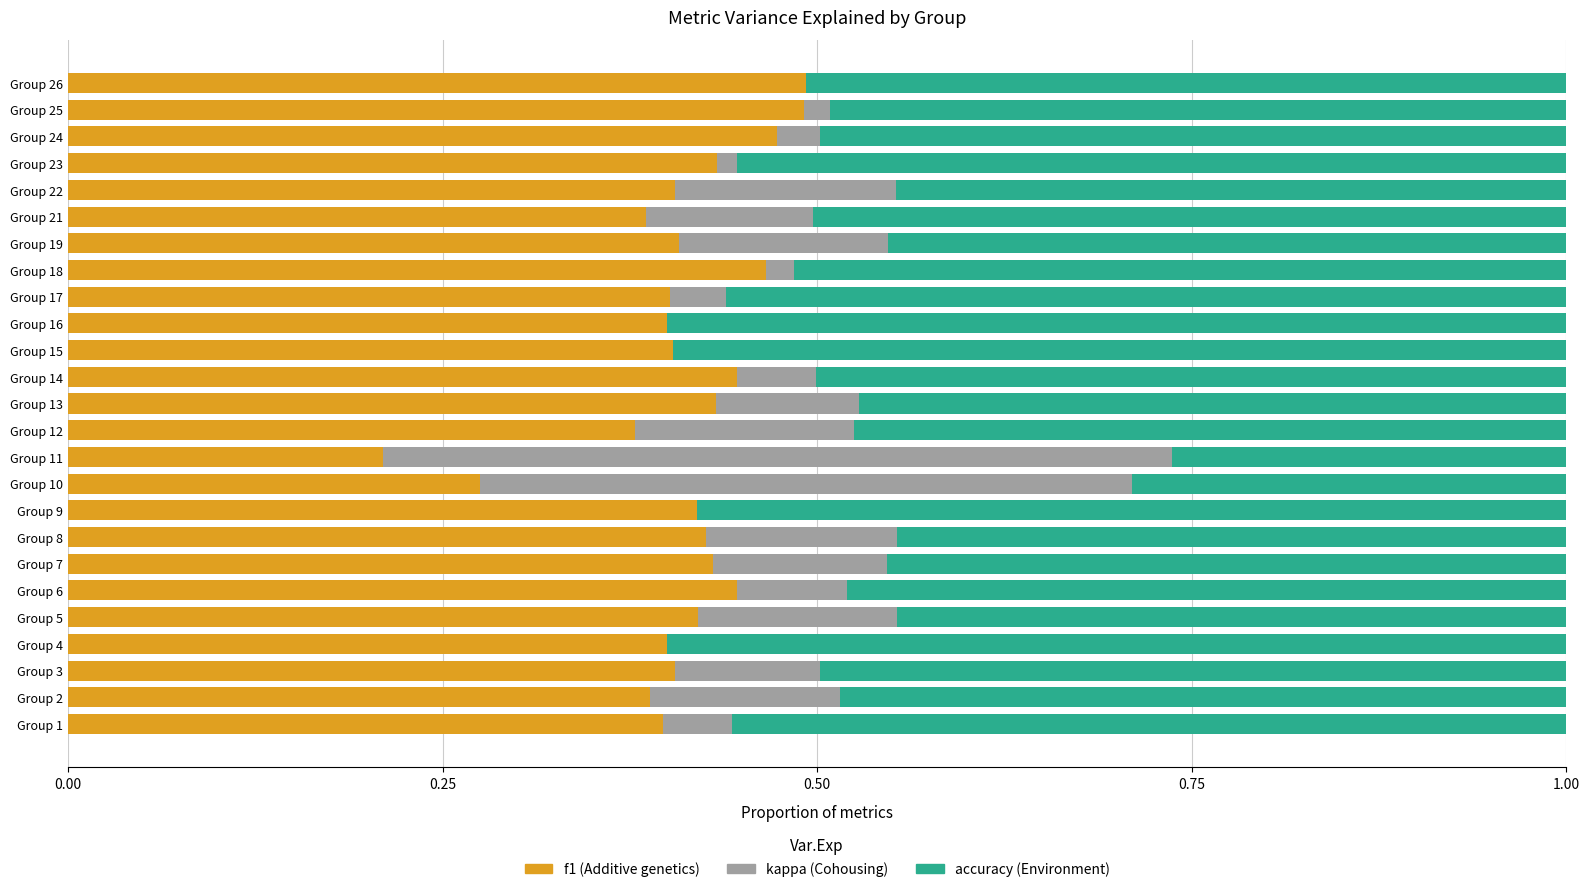

What is the sum of the f1 (Additive genetics) values at Group 14 and Group 8?

0.9